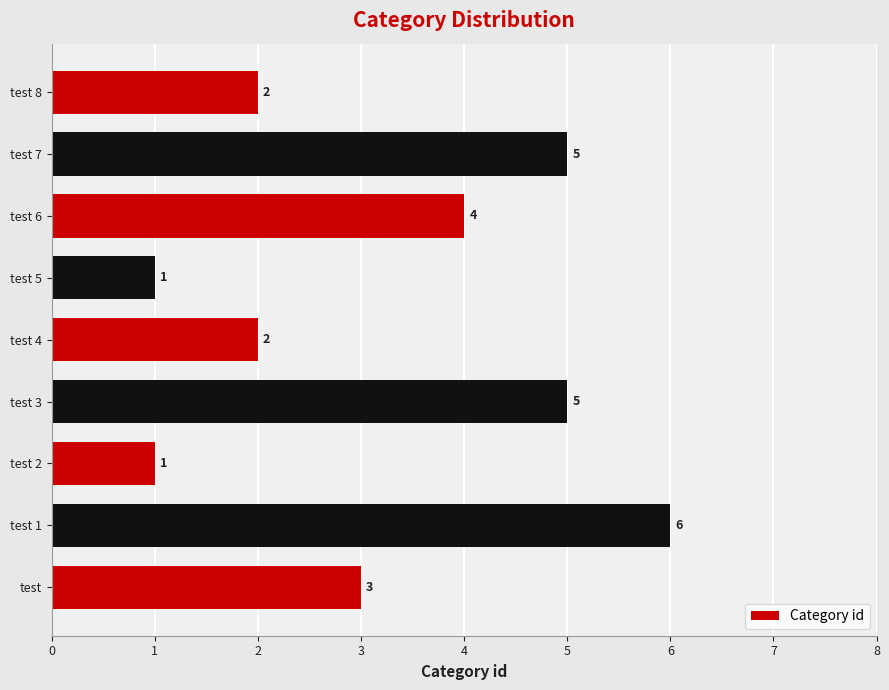

What is the average value?

3